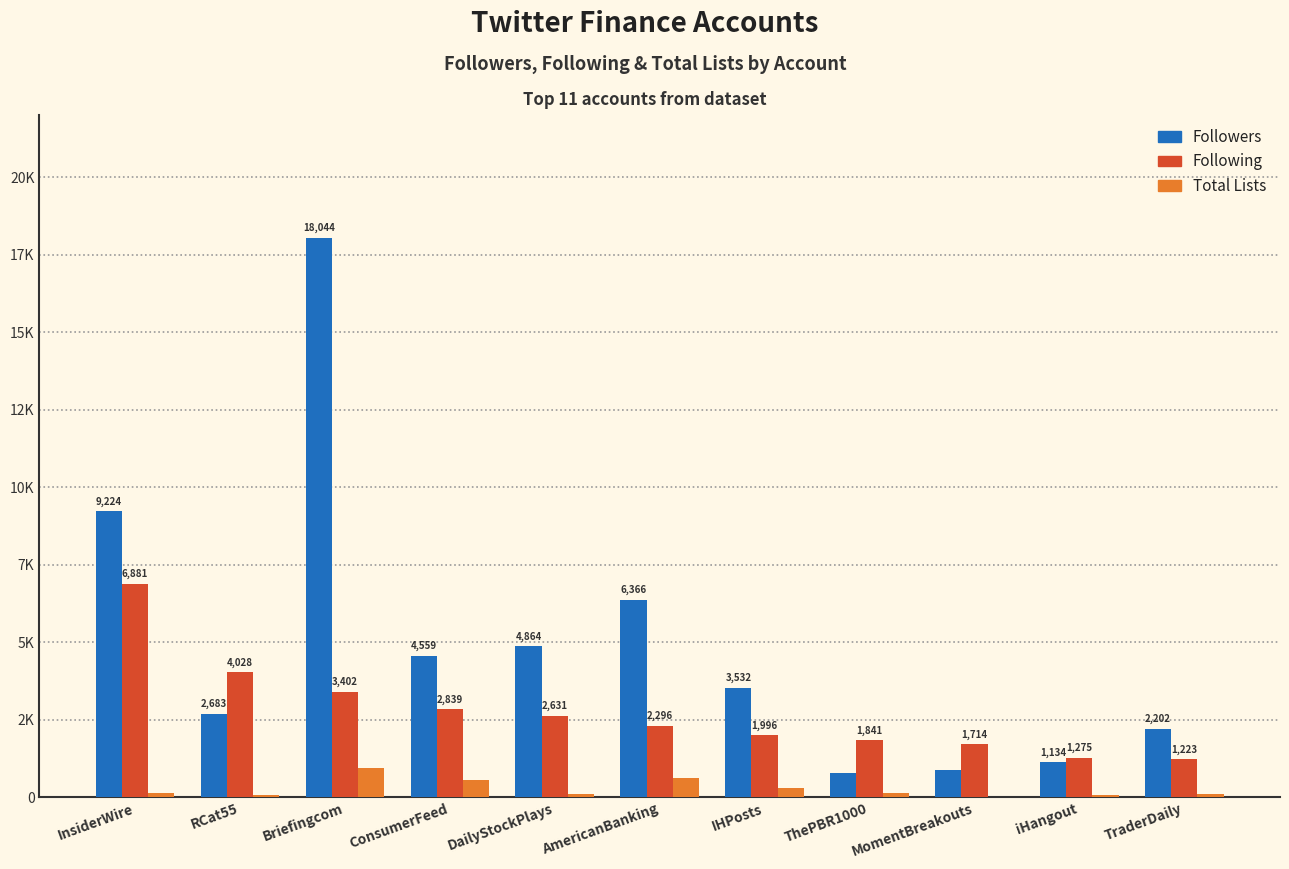

Which has a higher value, InsiderWire or ConsumerFeed?

InsiderWire